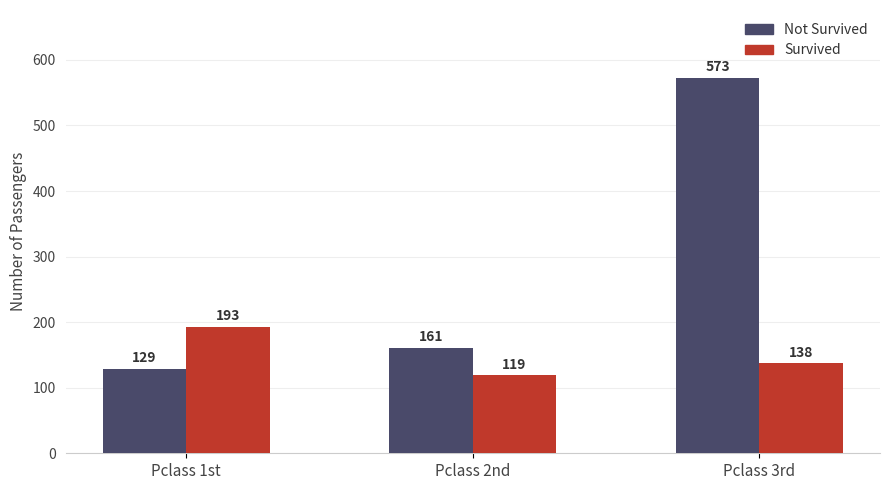

Reading left to right, extract all data points from this chart.

Not Survived: Pclass 1st=129	Pclass 2nd=161	Pclass 3rd=573
Survived: Pclass 1st=193	Pclass 2nd=119	Pclass 3rd=138